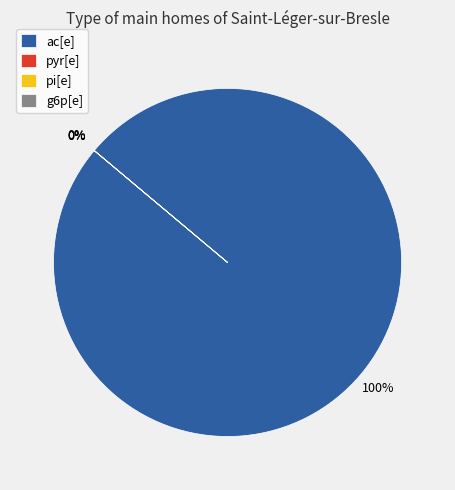

The pyr[e] slice represents 0% of the pie. True or false?

True